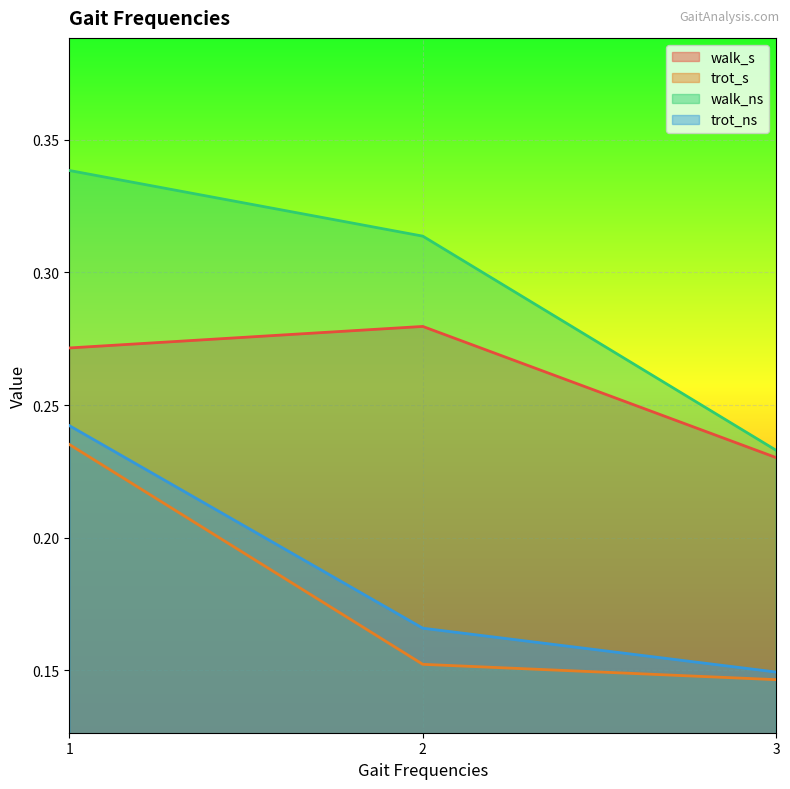

What is the difference between the maximum and minimum values in the walk_ns series?

0.1